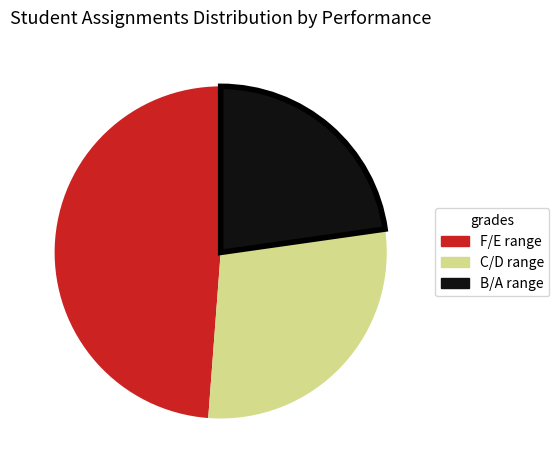

Is there a majority slice in this chart?

No